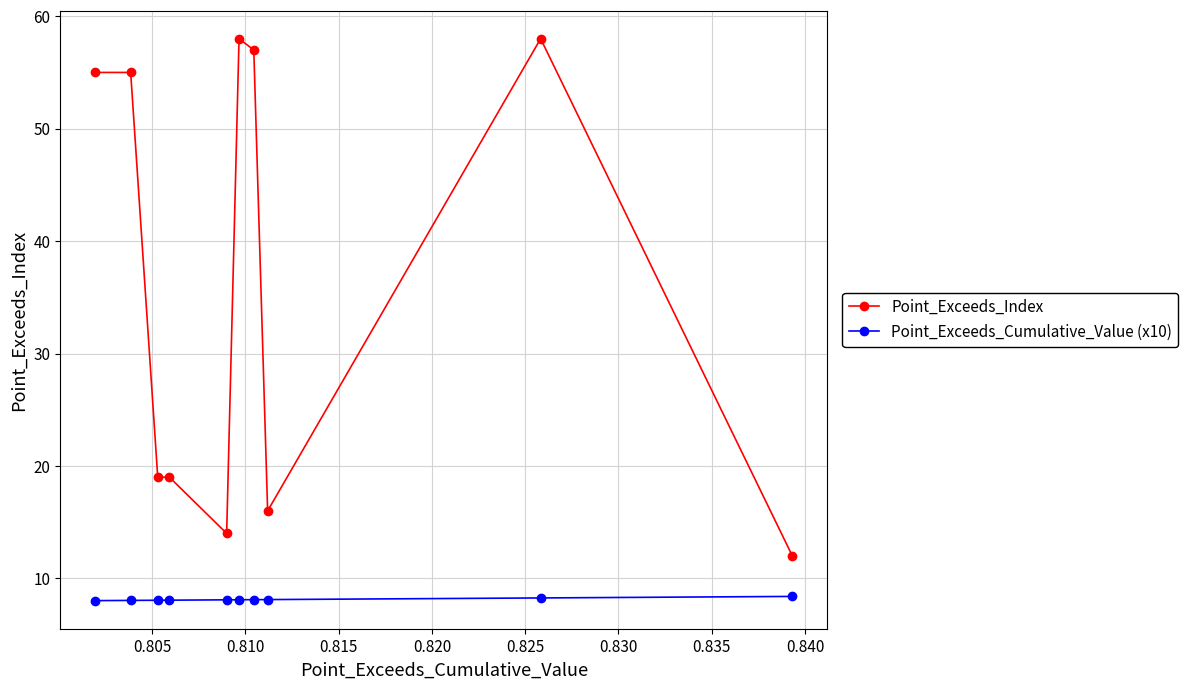

Which series has the largest range (max minus min)?

Point_Exceeds_Index